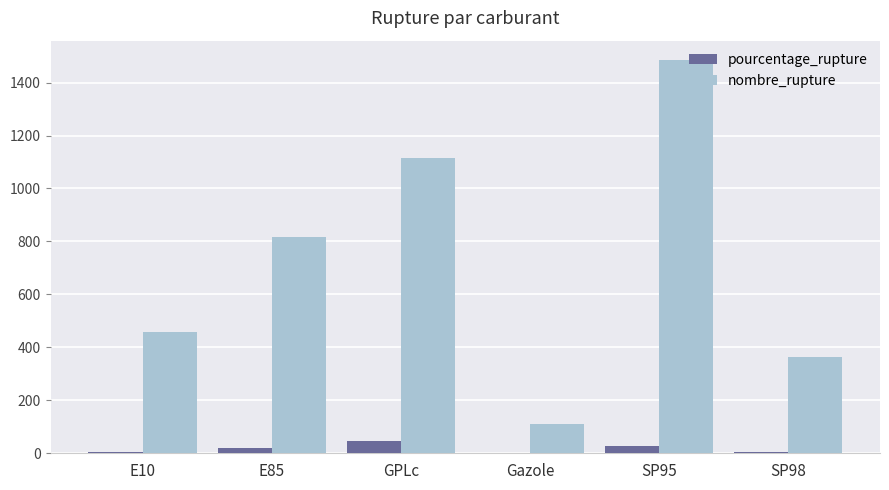

The nombre_rupture series shows 1484.0 at SP95. True or false?

True